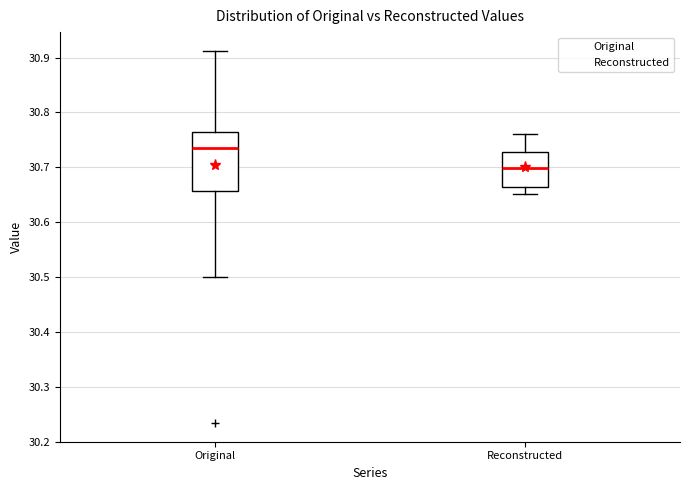

Reading left to right, transcribe this box plot: for each box, give where its median line is, the range the box spans, and where its two whiskers end, as read against the y-axis. The values are not printed on the chart, so give them approximately, as read against the axis.

Original: median 30.73, box 30.66 to 30.76, whiskers 30.50 to 30.91
Reconstructed: median 30.70, box 30.66 to 30.73, whiskers 30.65 to 30.76